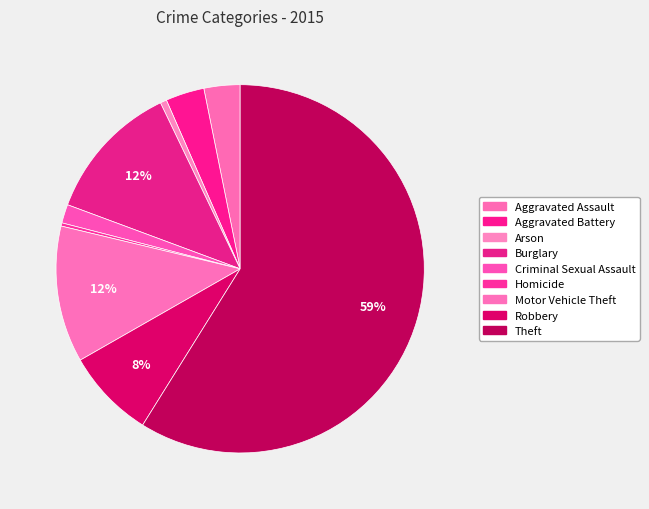

What is the ratio of the value at Robbery to the value at Aggravated Battery?

2.3